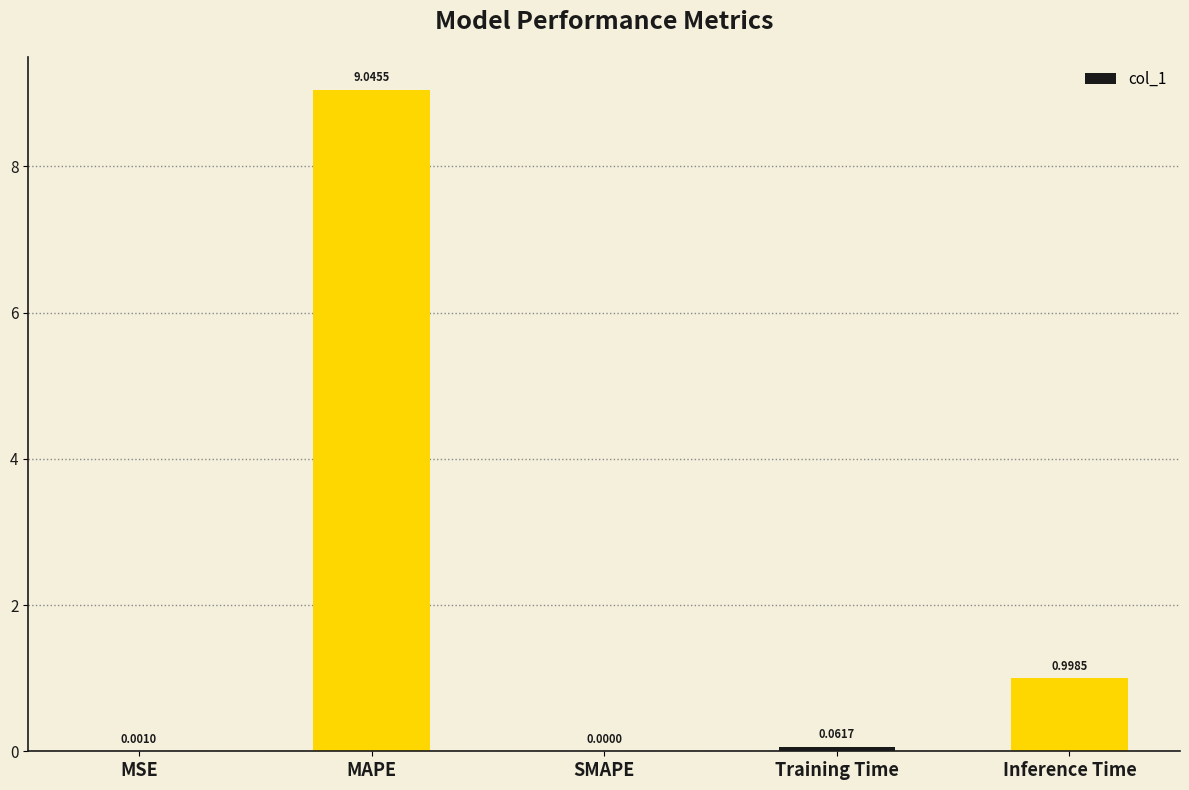

What is the change in value from SMAPE to Training Time?

+0.1